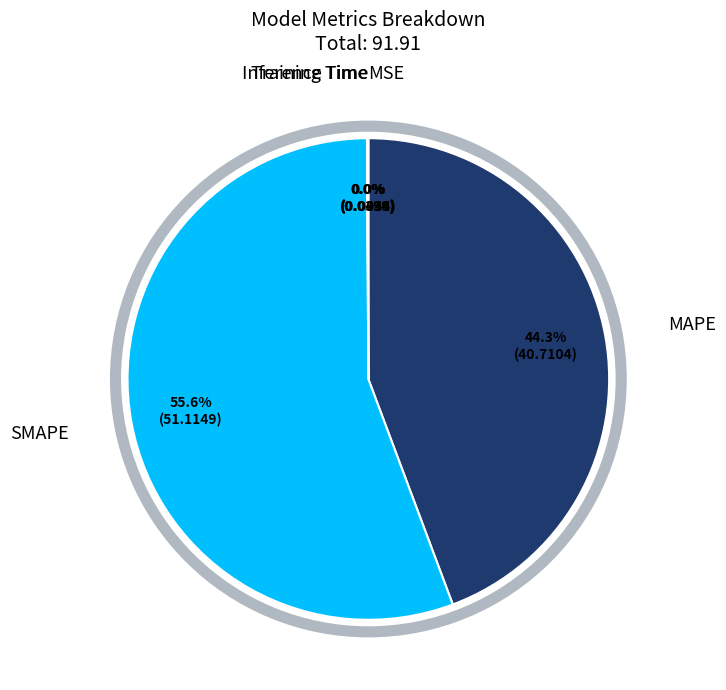

Is there a majority slice in this chart?

Yes